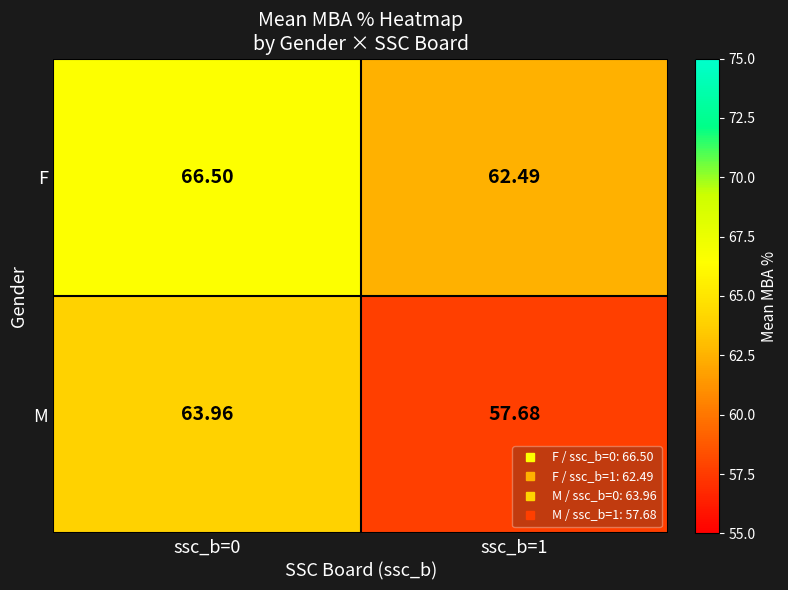

Which series has the largest total across all categories?

F